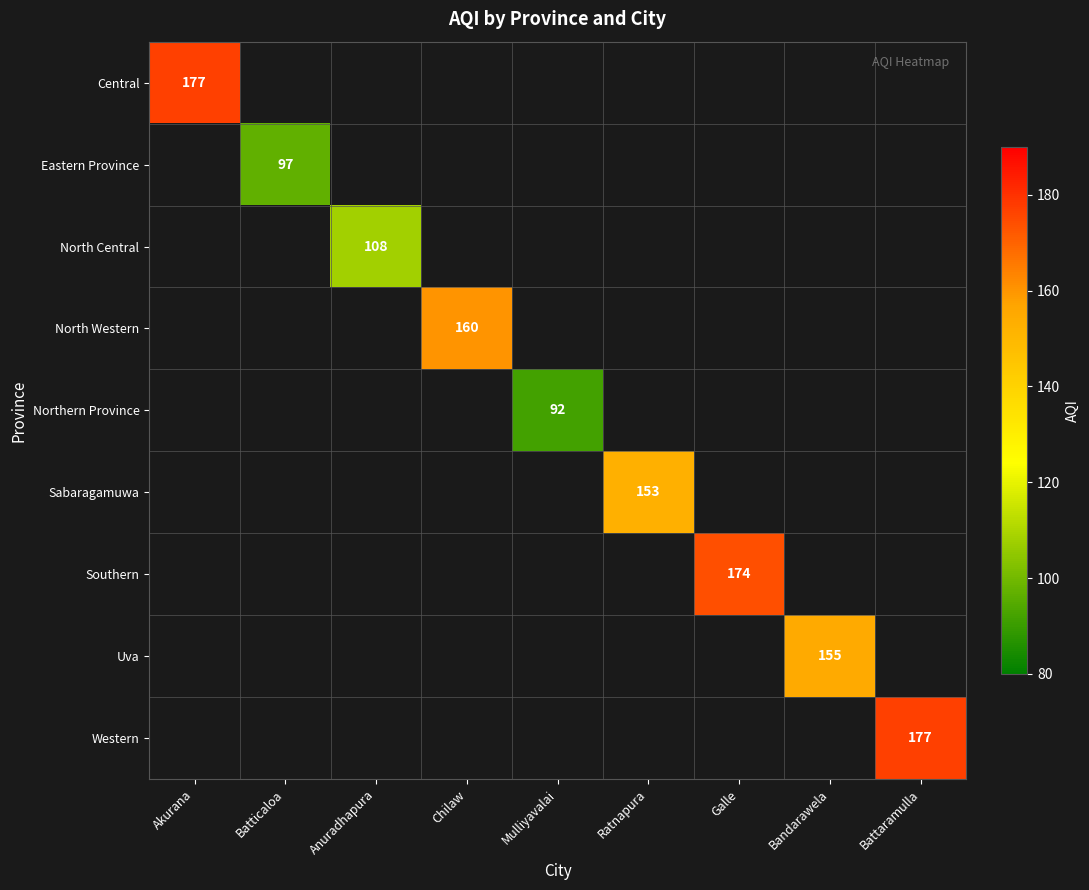

How many distinct data groups are displayed?

9